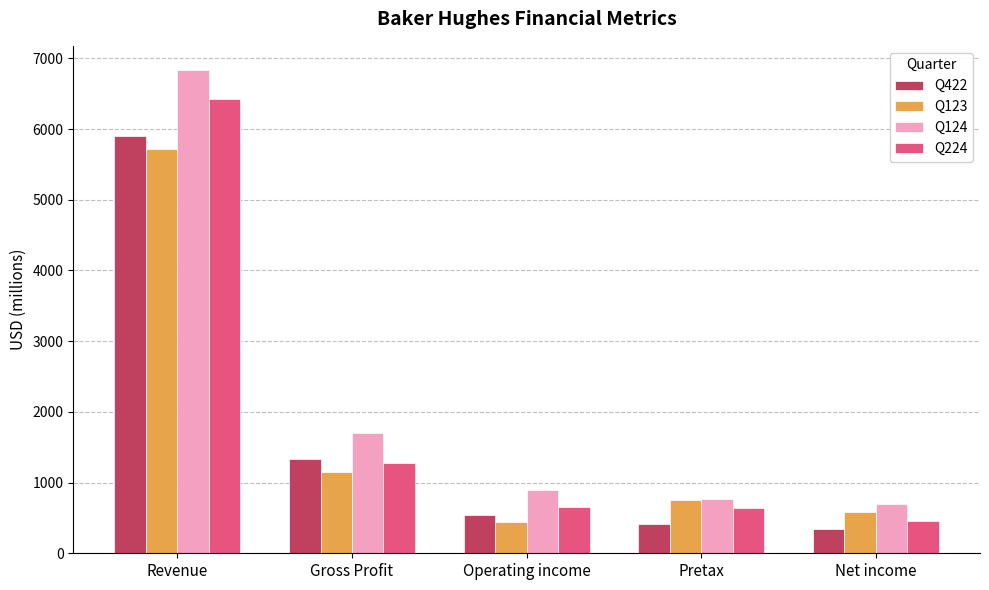

True or false: Q124 has a value of 381 at Net income.

False